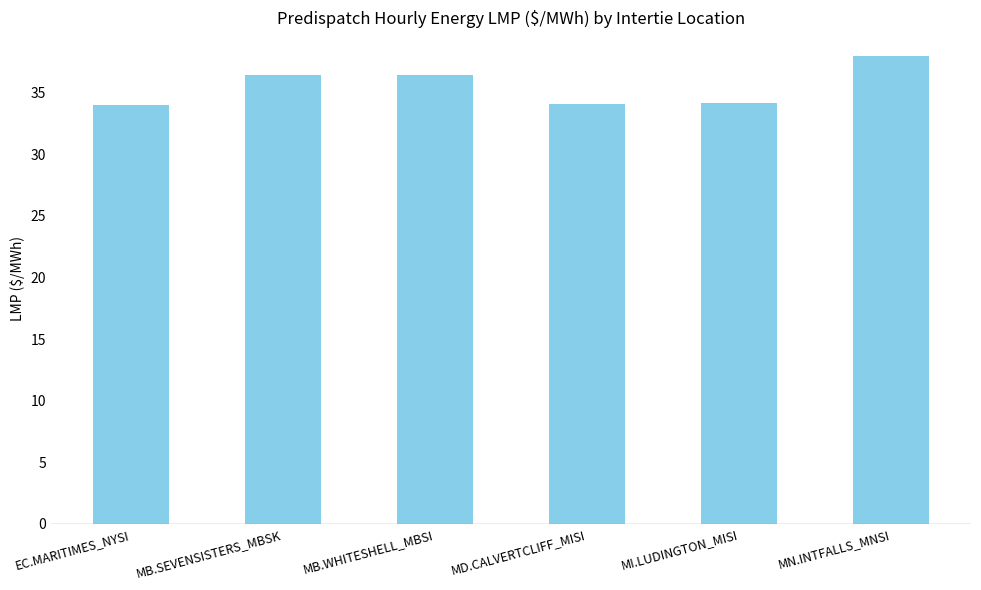

What is the change in value from MB.WHITESHELL_MBSI to MI.LUDINGTON_MISI?

-2.2